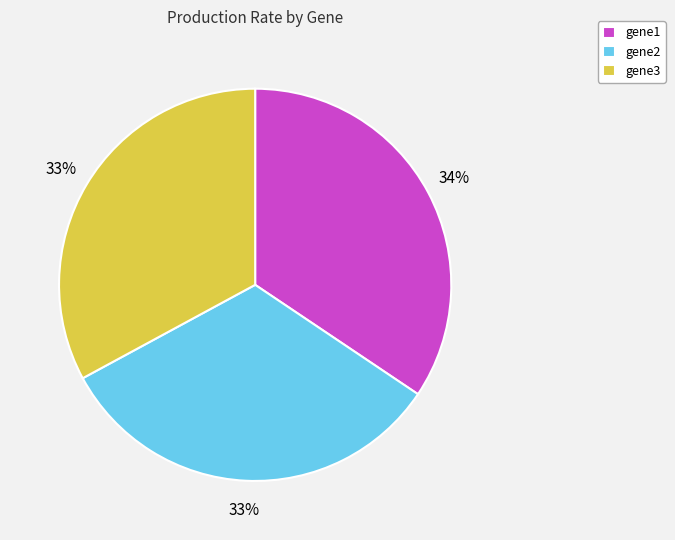

To the nearest percent, what is the average slice percentage?

33%